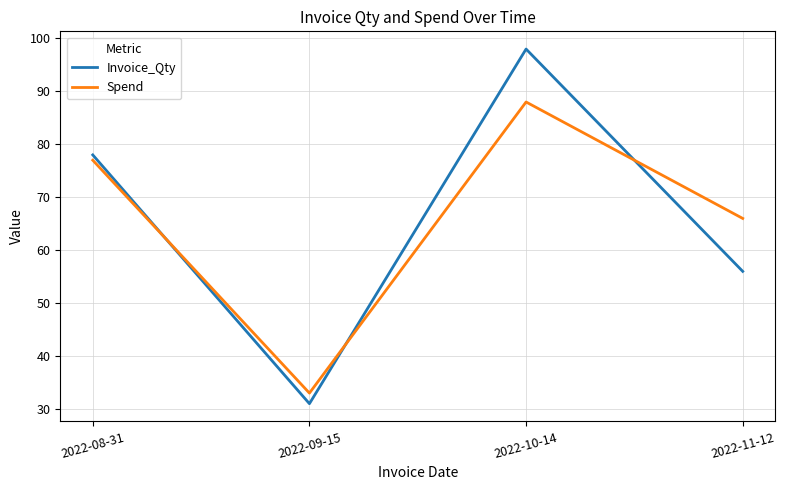

Reading left to right, transcribe all the data shown in this chart.

Invoice_Qty: 2022-08-31=78	2022-09-15=31	2022-10-14=98	2022-11-12=56
Spend: 2022-08-31=77	2022-09-15=33	2022-10-14=88	2022-11-12=66